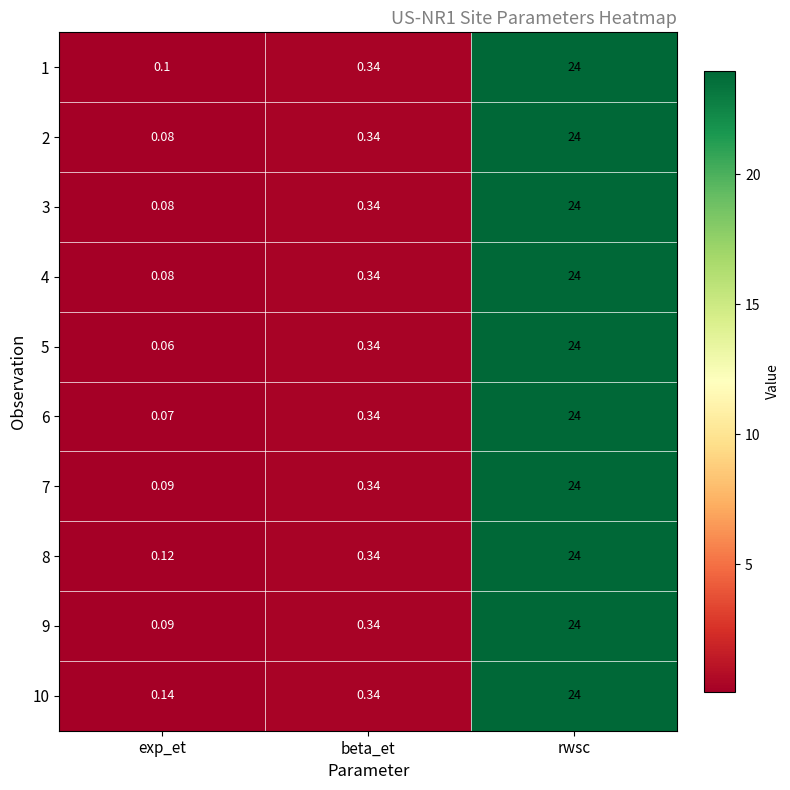

List the labels in order of 6 value, smallest first.

exp_et, beta_et, rwsc